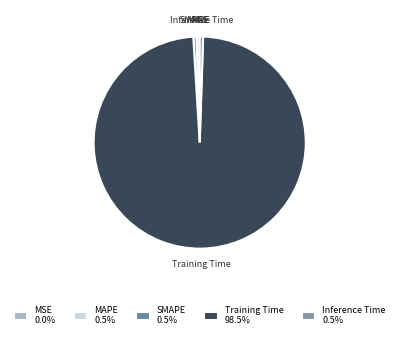

Does any single category account for the majority?

Yes